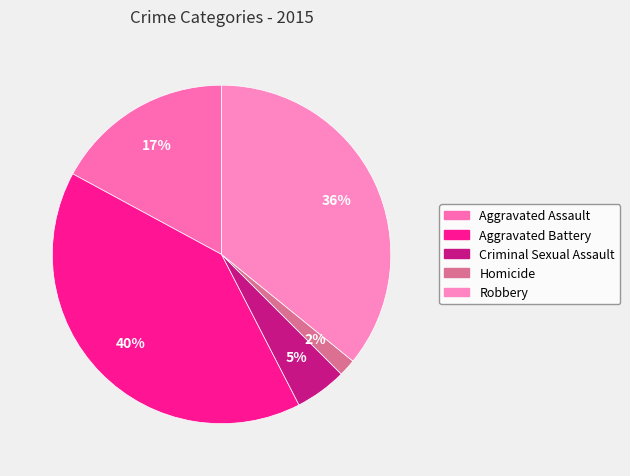

What percentage is the Criminal Sexual Assault slice, to the nearest percent?

5%